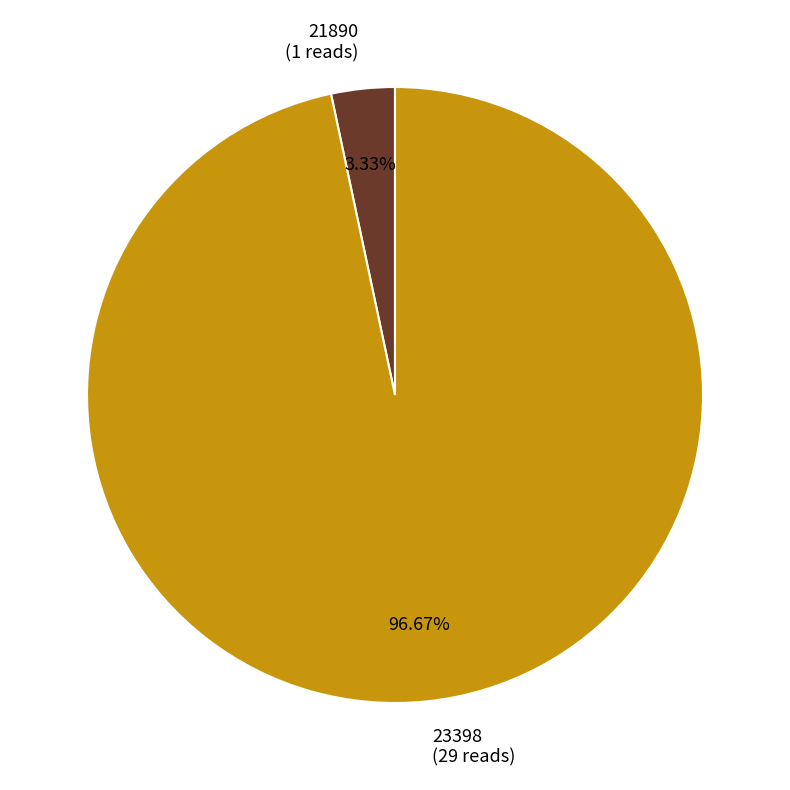

To the nearest percent, what is the difference between the 21890 and 23398 slice percentages?

93%